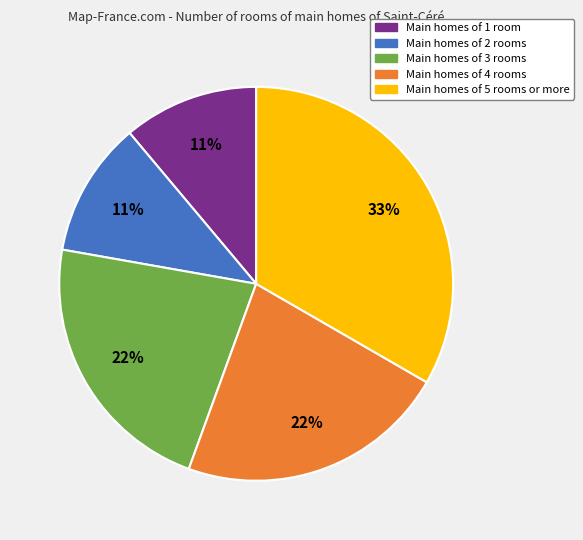

To the nearest percent, what is the average slice percentage?

20%